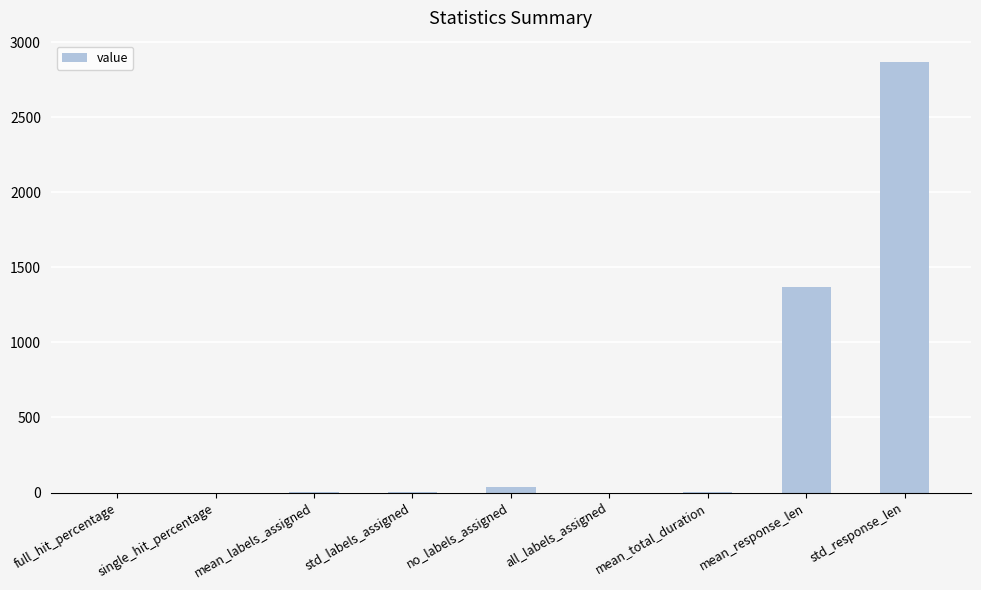

The value at std_response_len is 4650.9. True or false?

False